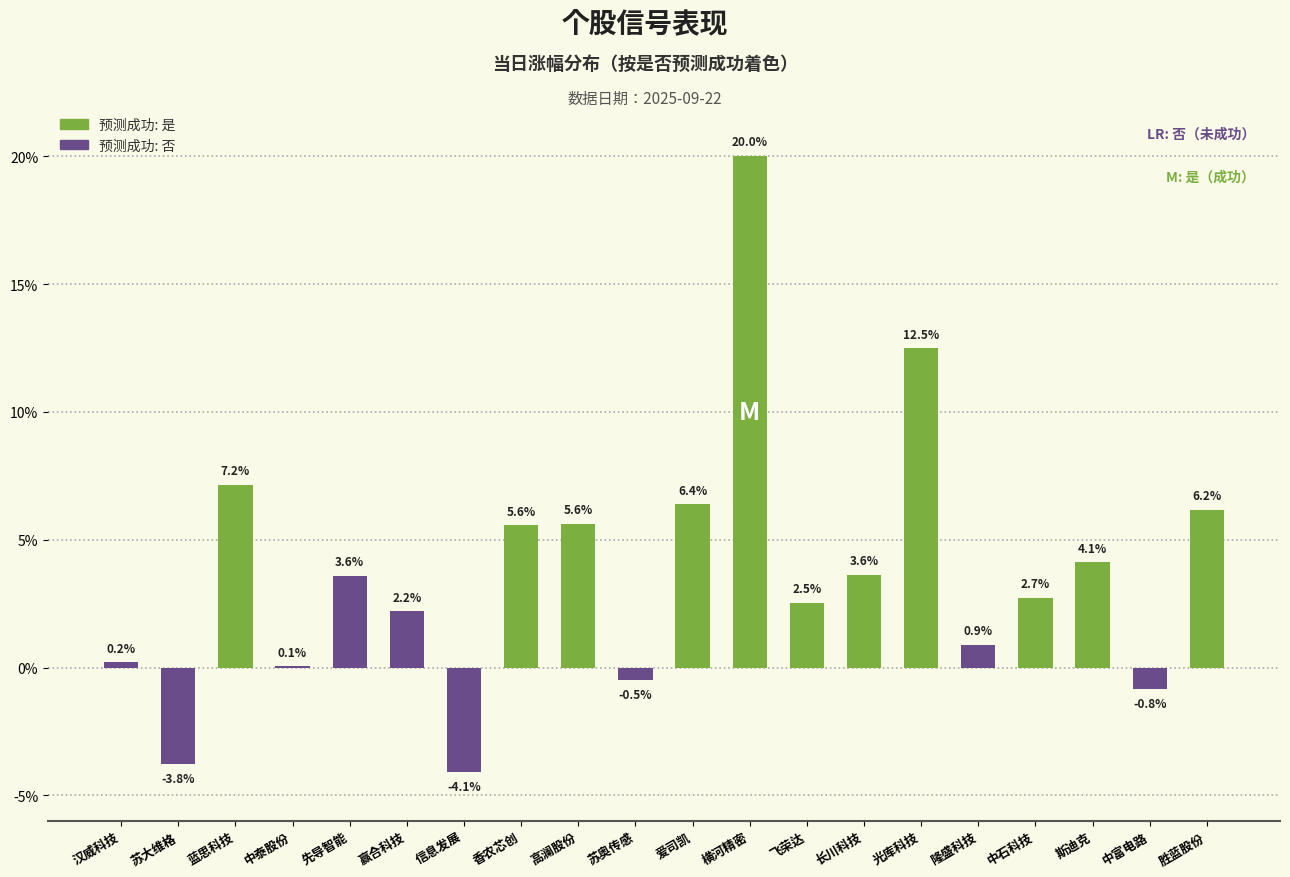

List the labels in order of 当日涨幅 value, largest first.

横河精密, 光库科技, 蓝思科技, 爱司凯, 胜蓝股份, 高澜股份, 香农芯创, 斯迪克, 长川科技, 先导智能, 中石科技, 飞荣达, 赢合科技, 隆盛科技, 汉威科技, 中泰股份, 苏奥传感, 中富电路, 苏大维格, 信息发展